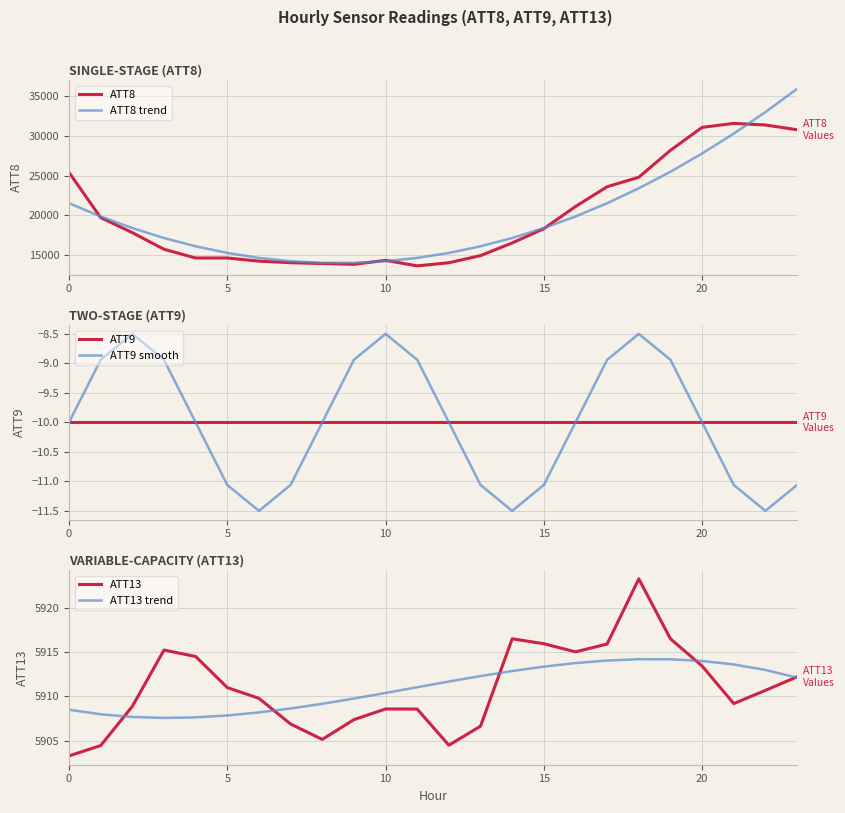

How many values in the ATT9 smooth series exceed -10?

10